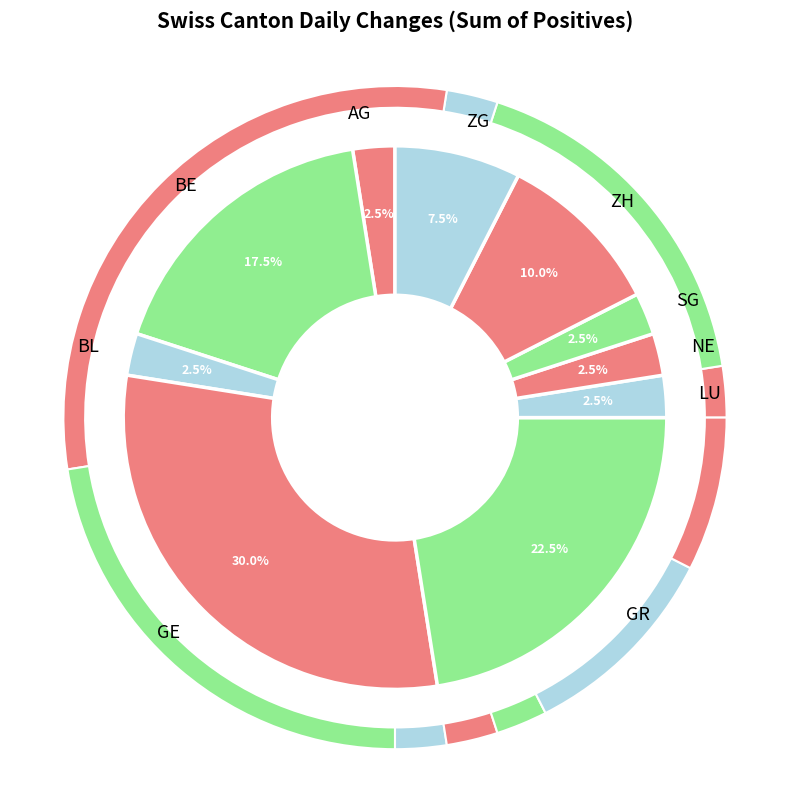

Does any single category account for the majority?

No